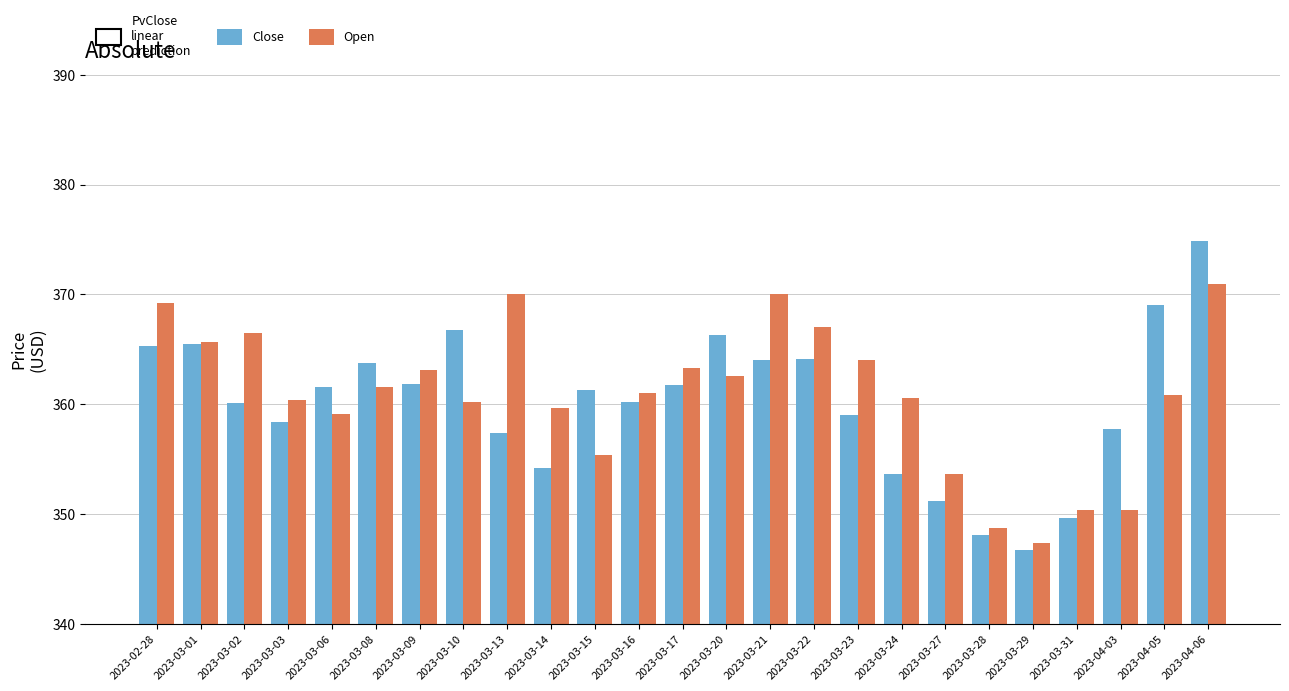

At which category is the sum across all series the highest?

2023-04-06